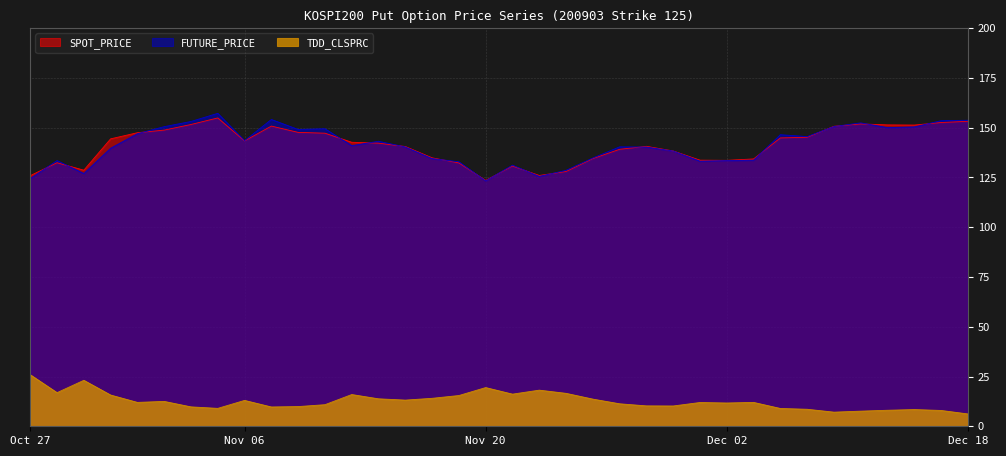

How many interior local peaks does the SPOT_PRICE series have?

6